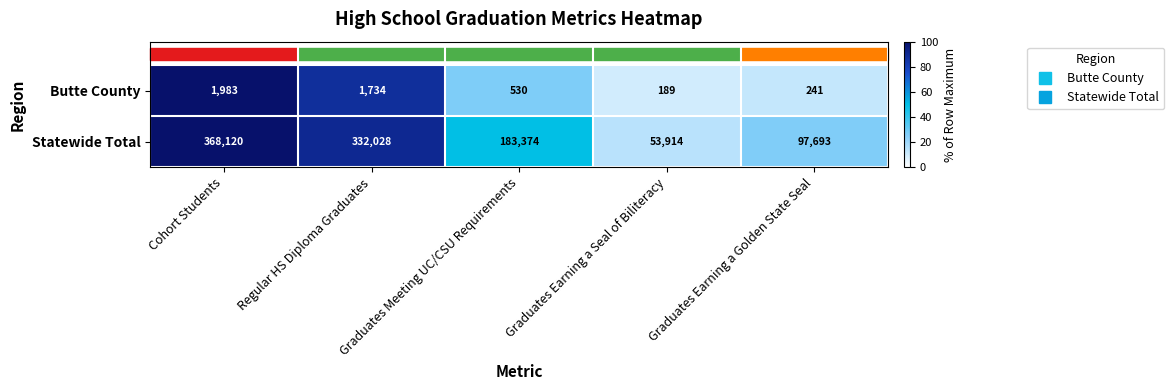

What is the lowest value of the Butte County series?

189